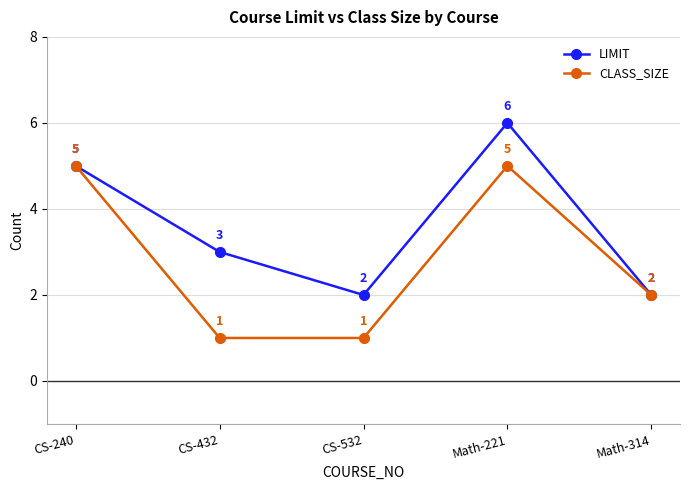

True or false: LIMIT has a value of 2 at CS-432.

False